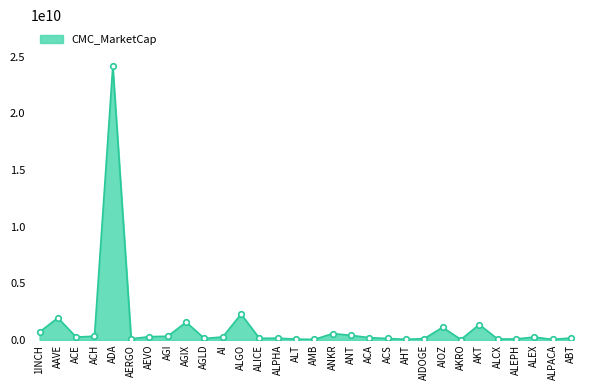

How many lines are shown in the chart?

1